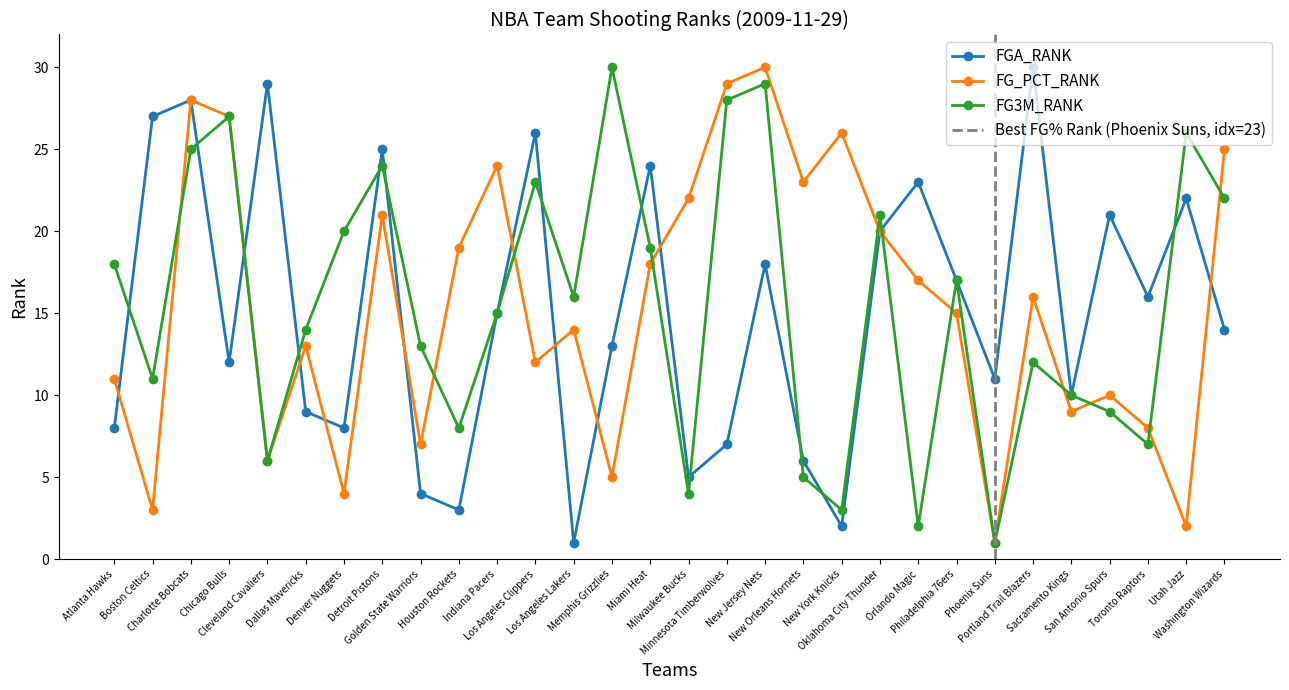

How many times do FGA_RANK and FG3M_RANK cross each other?

13